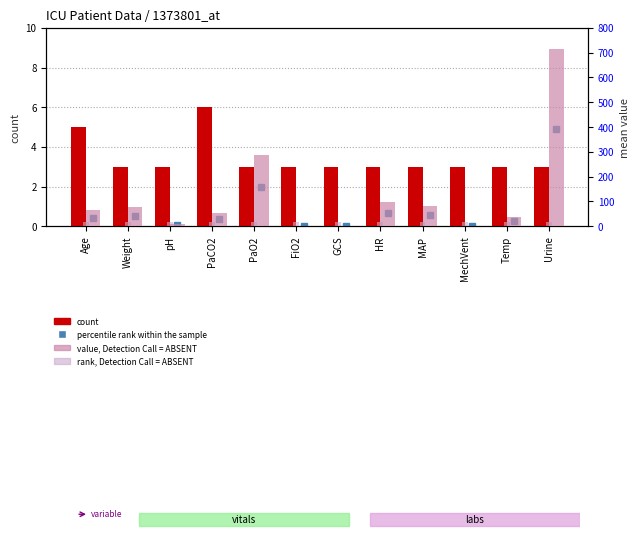

At HR, list the series in order from largest to smallest.

mean value, count